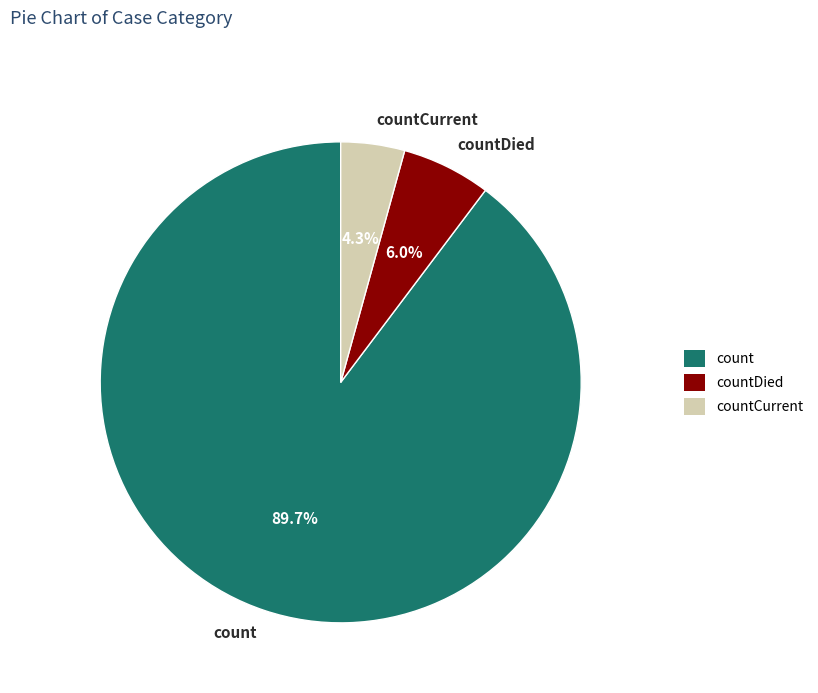

Is the sum of count and countDied greater than half?

Yes